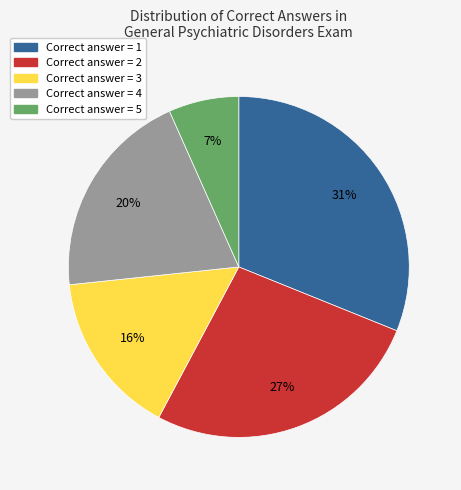

Does any single category account for the majority?

No